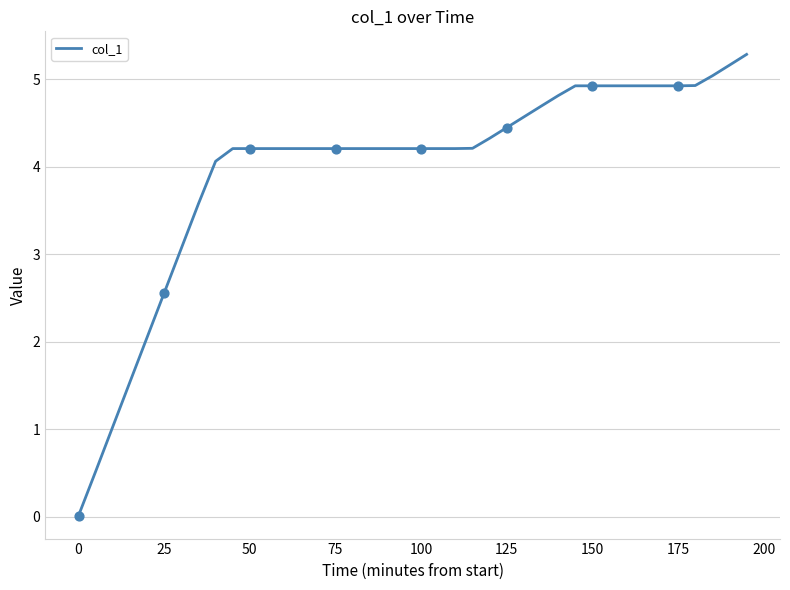

What is the difference between the maximum and minimum values?

5.3